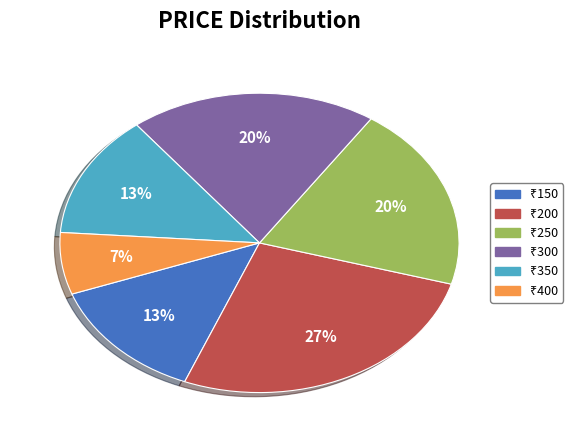

Is there a majority slice in this chart?

No